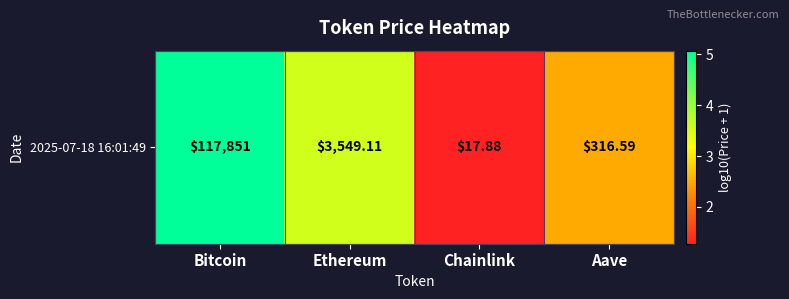

What is the minimum value shown in the chart?

1.3